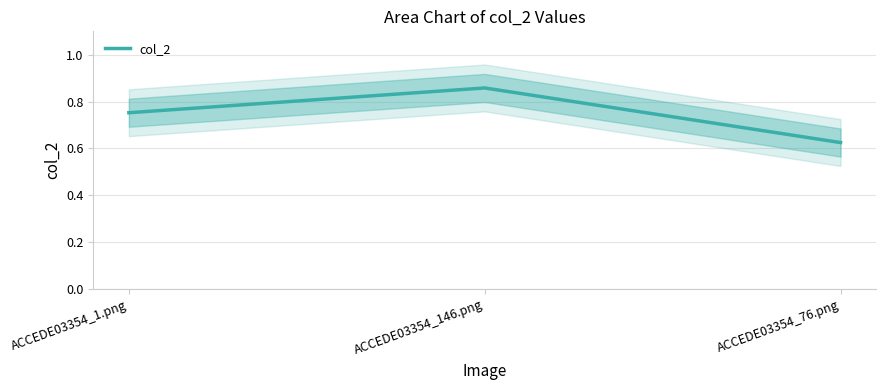

Is this an area chart (filled region under the line)?

No